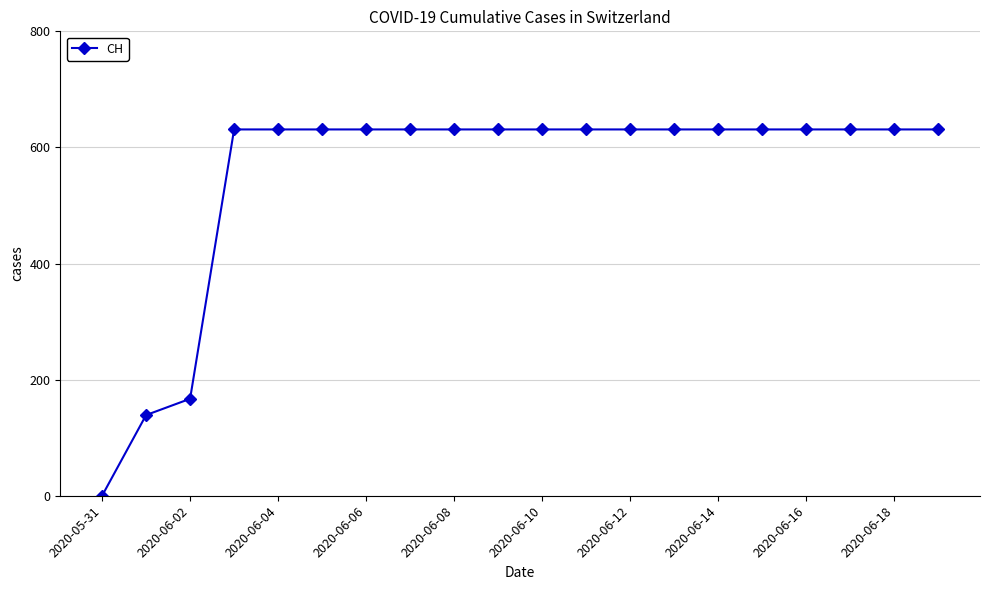

Reading right to left, list all the values displayed in this chart.

631	631	631	631	631	631	631	631	631	631	631	631	631	631	631	631	631	167	139	0